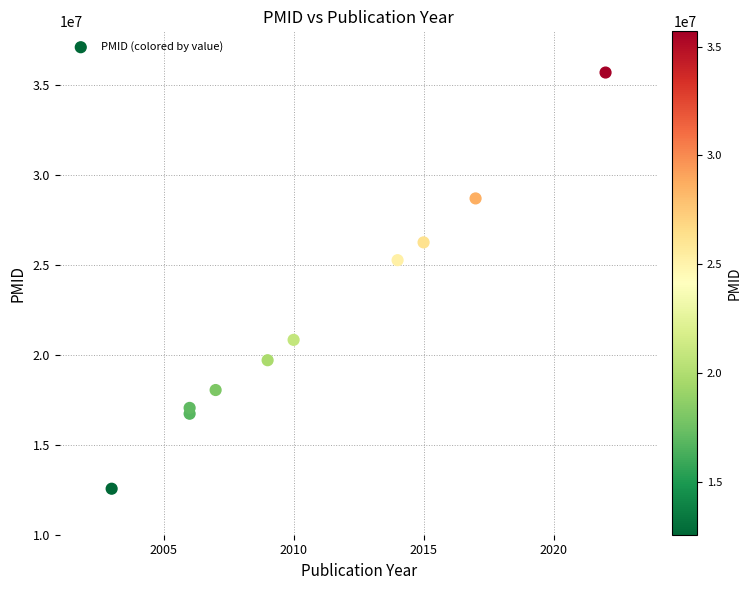

What is the range of Y values (max minus min)?

23149751